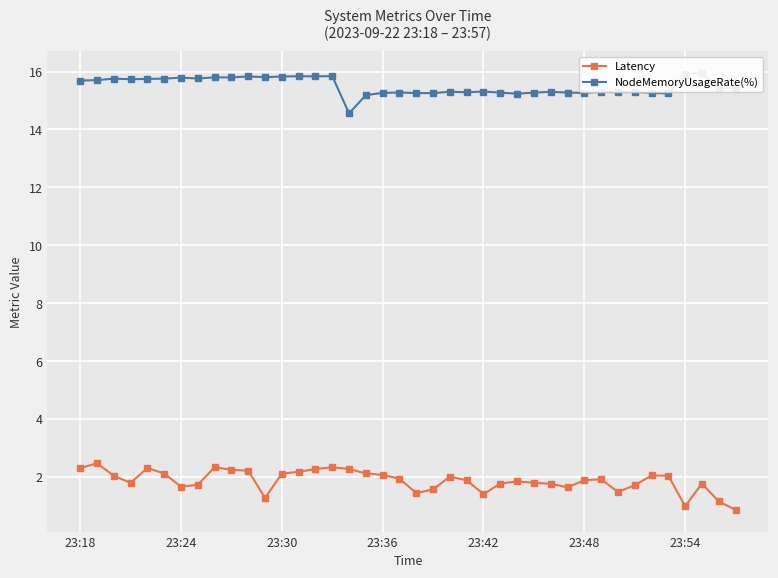

What are all the series names shown in the legend?

Latency, NodeMemoryUsageRate(%)